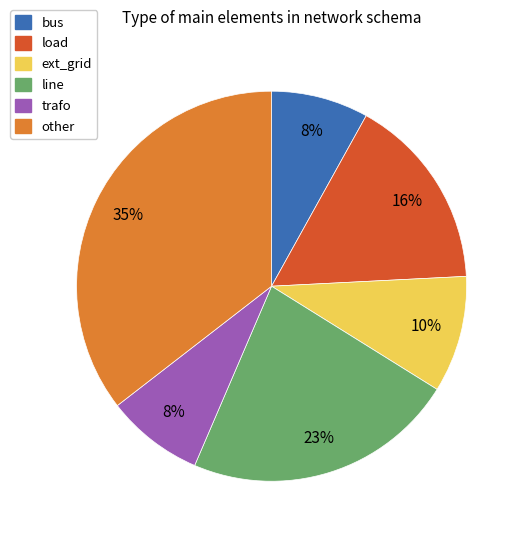

Which has a higher value, other or ext_grid?

other